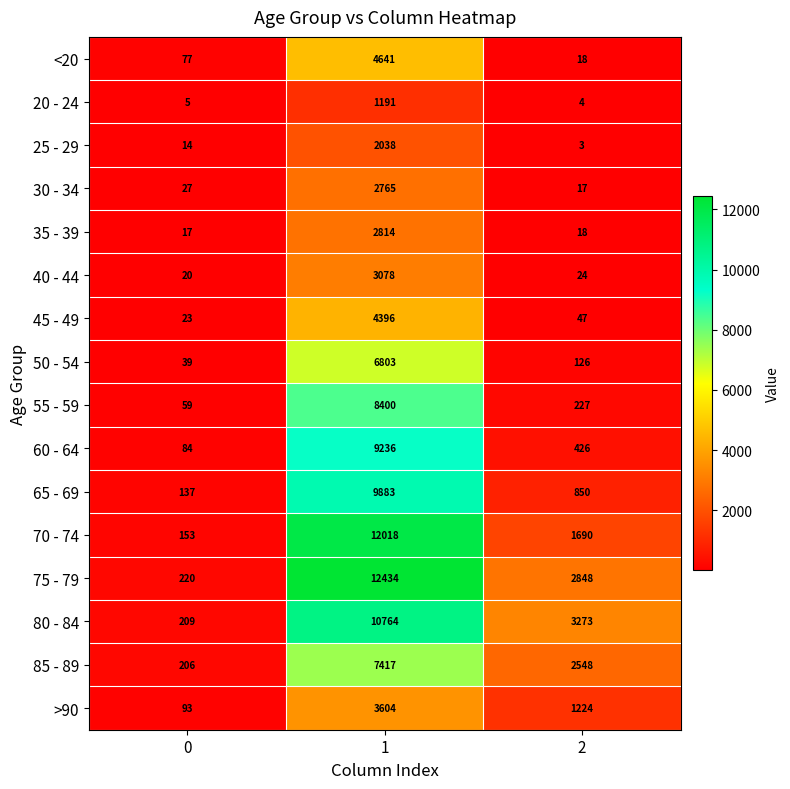

What is the minimum value shown in the chart?

3